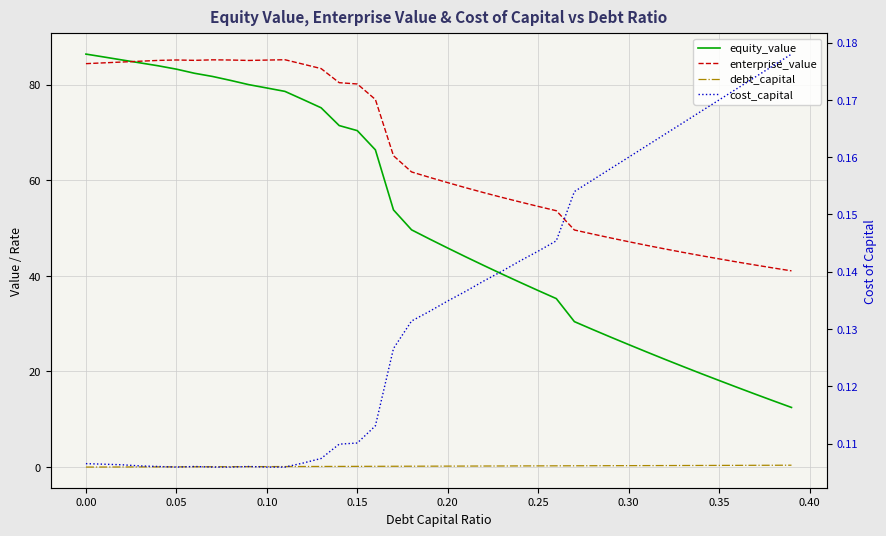

True or false: cost_capital and enterprise_value intersect in this chart.

False